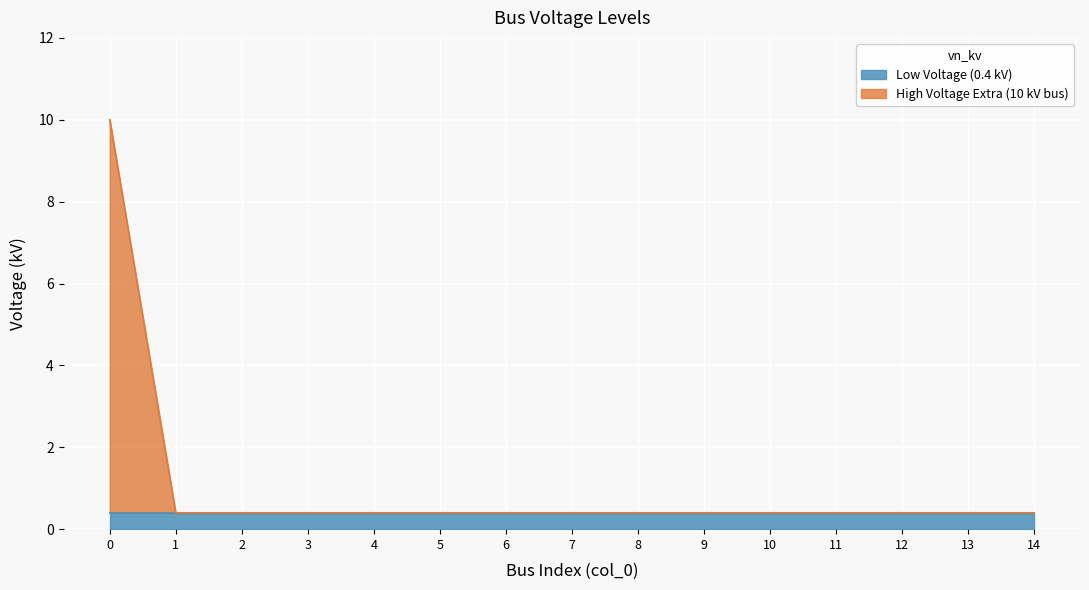

The value of Low Voltage (0.4 kV) at 0 is 0.4. True or false?

True